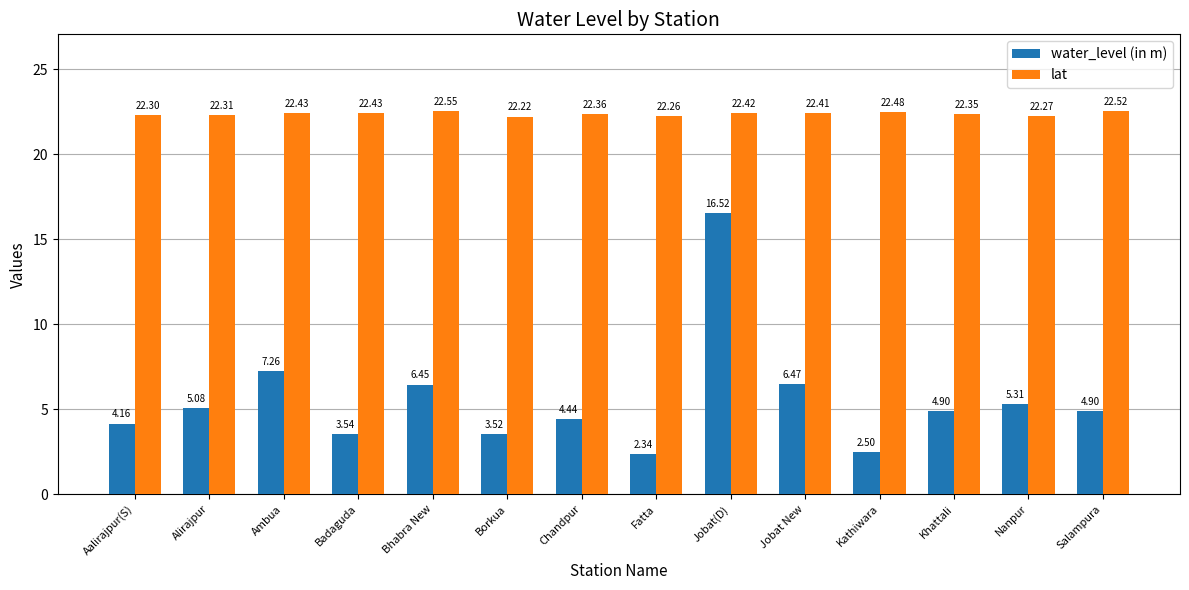

List the series in order of their overall mean, lowest first.

water_level (in m), lat